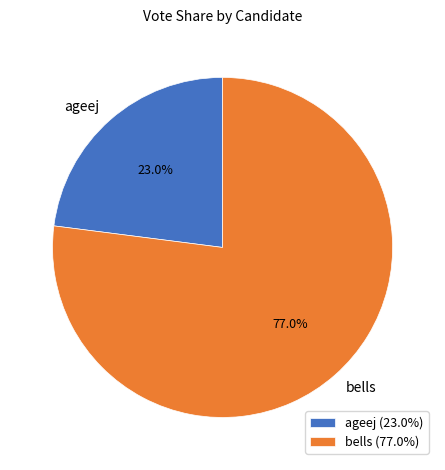

Between bells and ageej, which is larger?

bells